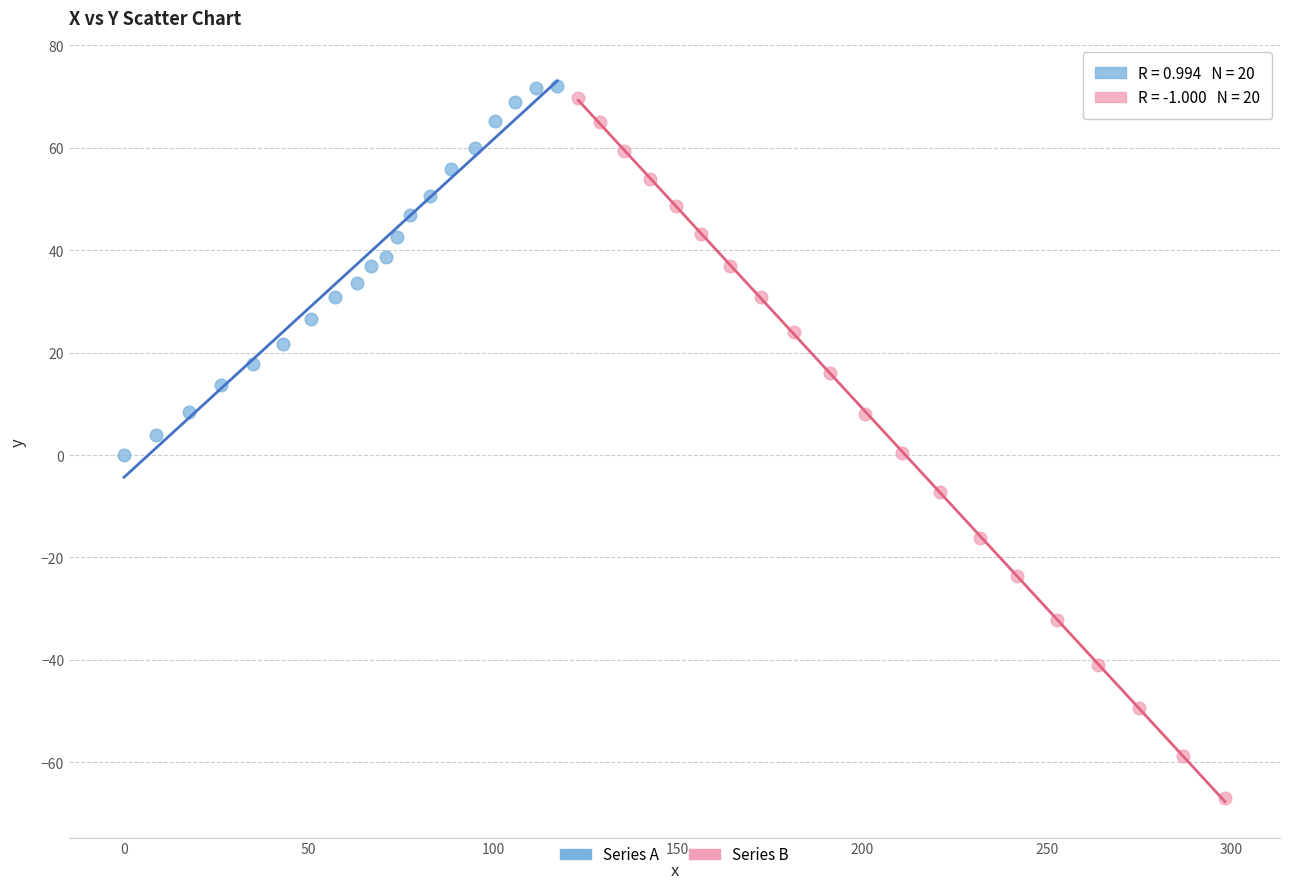

Which series reaches the maximum Y coordinate?

Series A